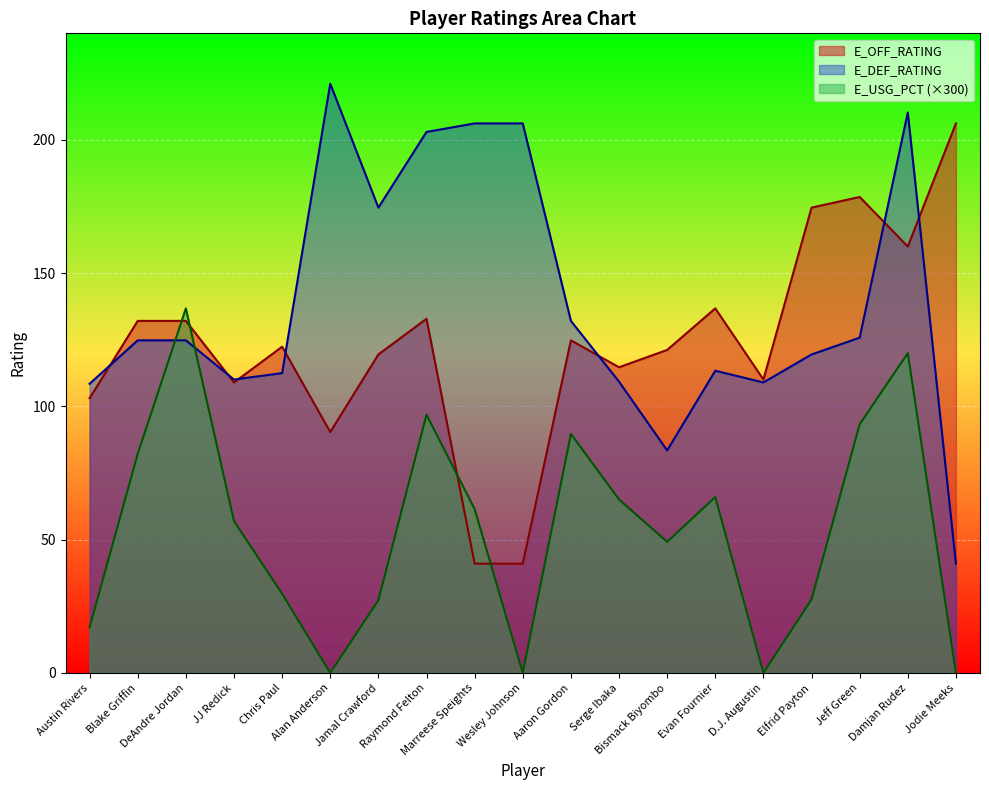

At which category does E_OFF_RATING reach its first local valley?

JJ Redick